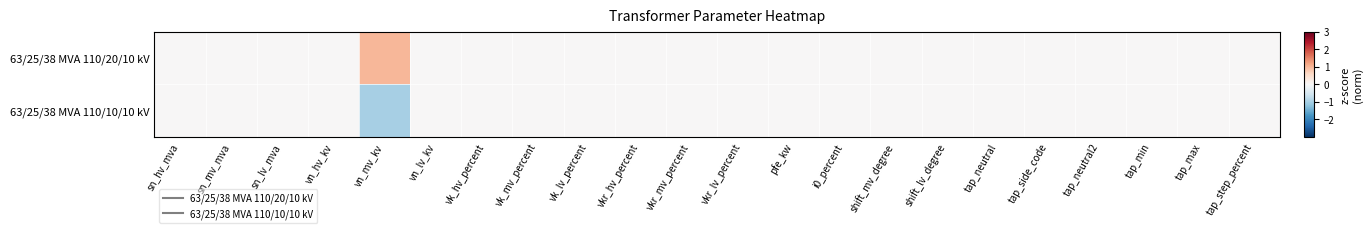

Count the number of data series in this chart.

2